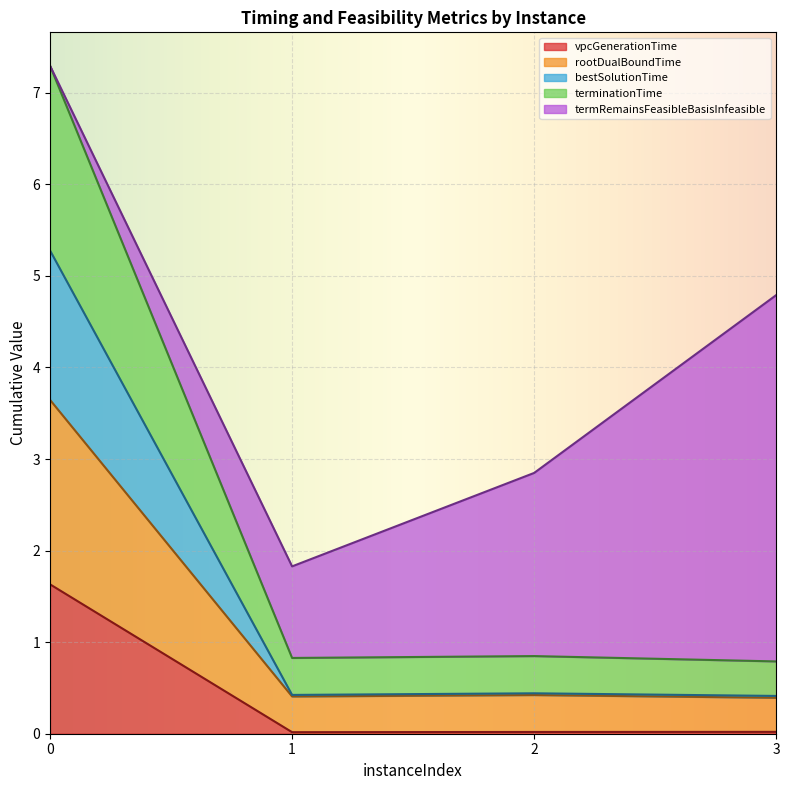

Is it true that terminationTime equals 1.4 at 3?

False